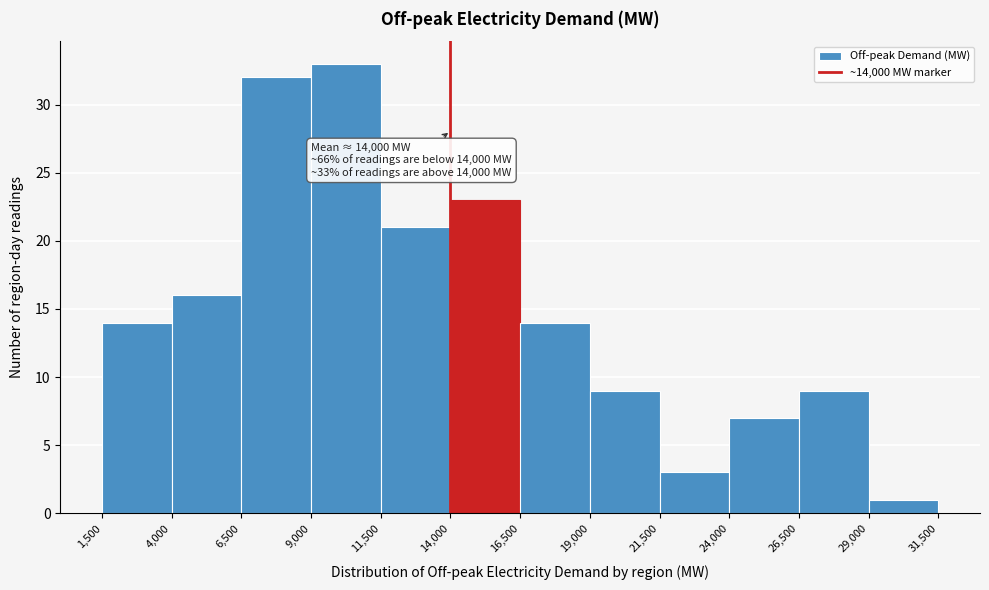

Which range on the x-axis has the tallest bar?

9,000 to 11,500